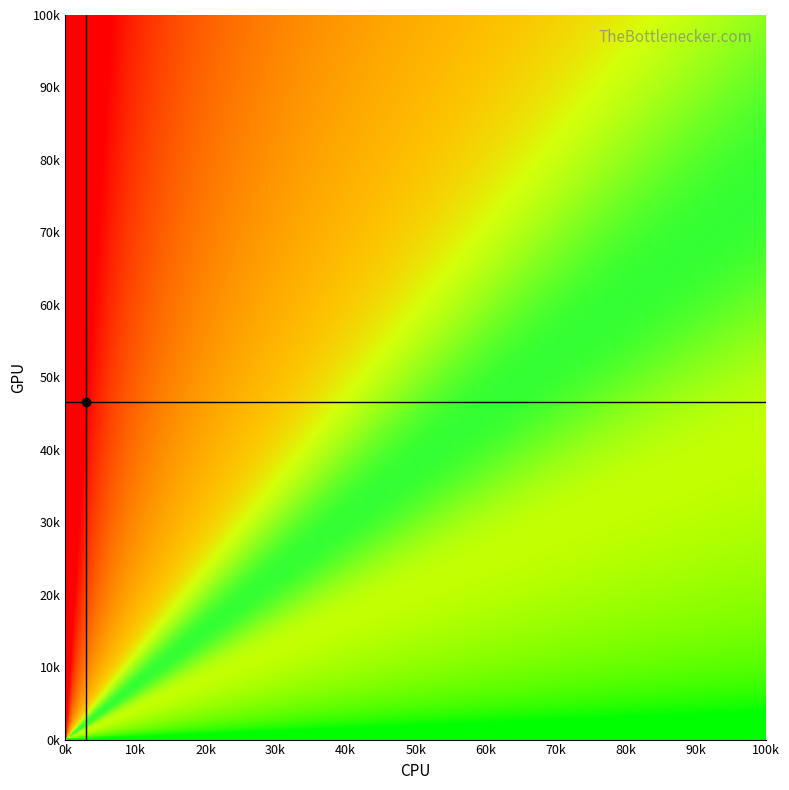

Is it true that GPU marker equals 75167 at 0k?

False